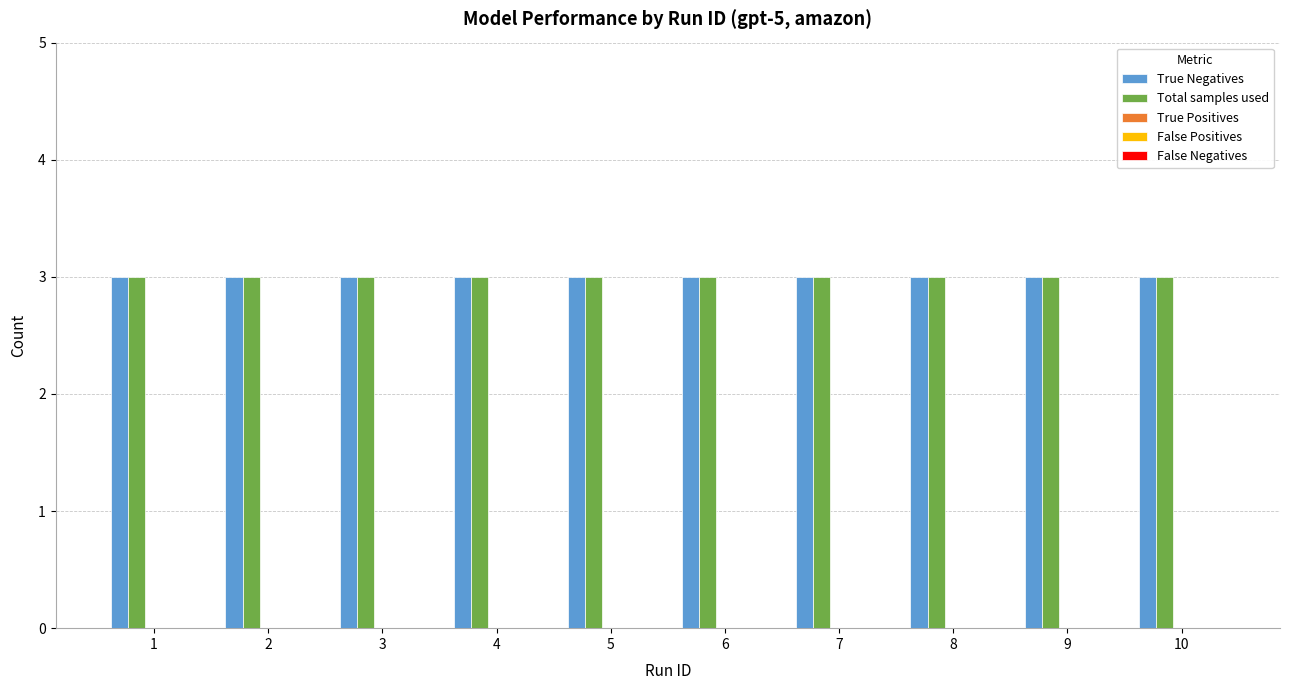

At which label does True Positives reach its peak?

1